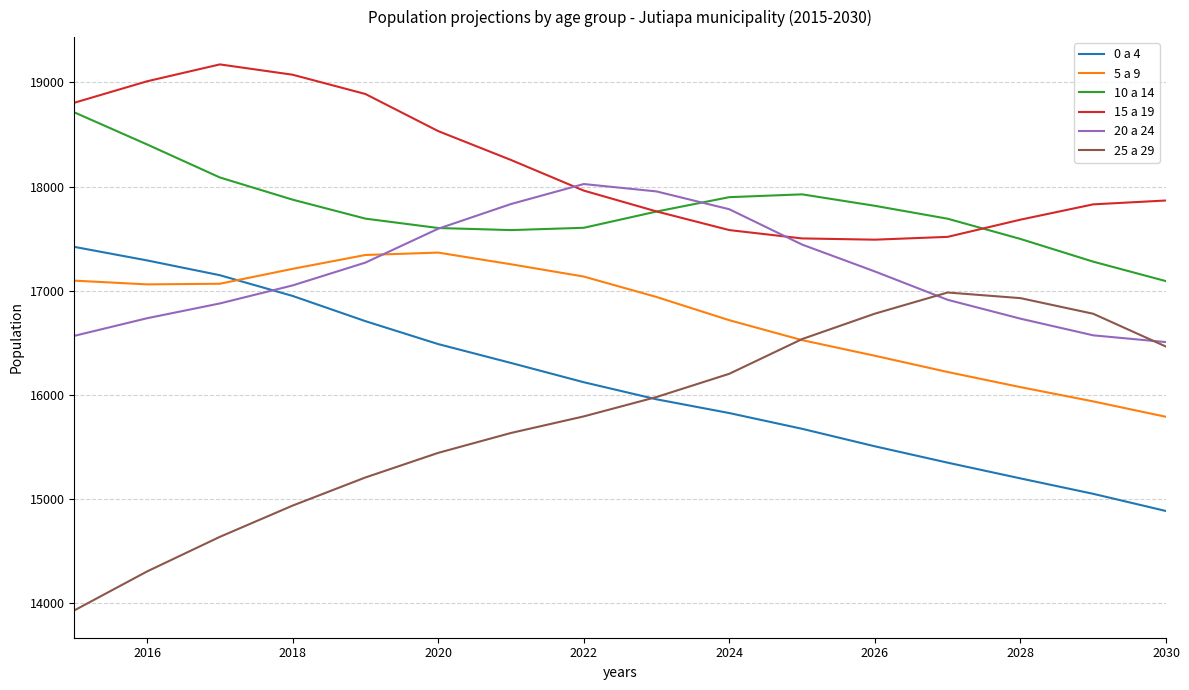

Is this an area chart (filled region under the line)?

No